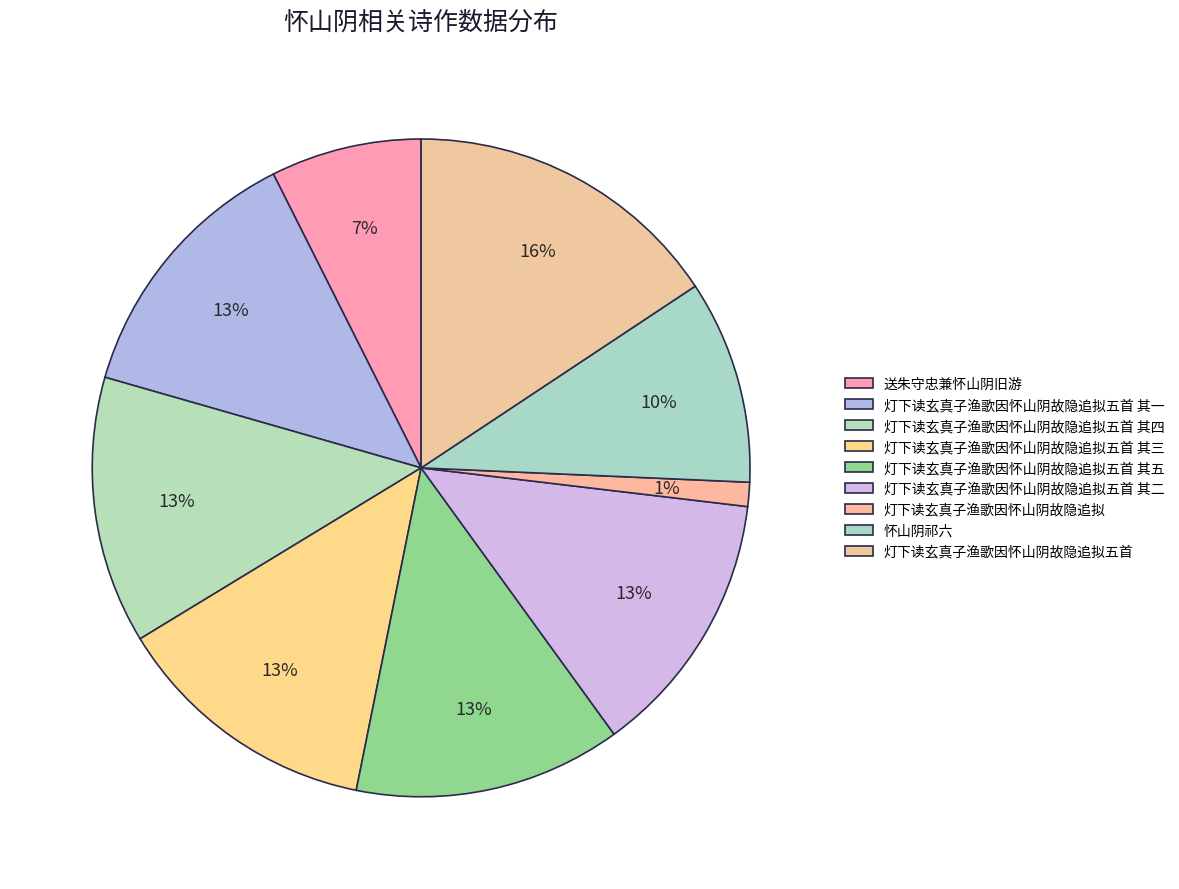

How many segments does this pie chart have?

9